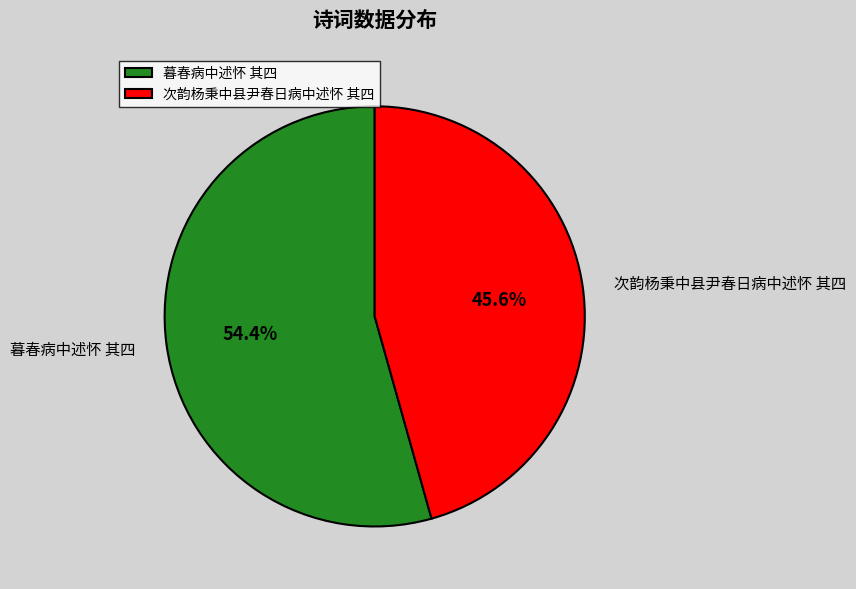

To the nearest percent, what is the difference between the 次韵杨秉中县尹春日病中述怀 其四 and 暮春病中述怀 其四 slice percentages?

9%